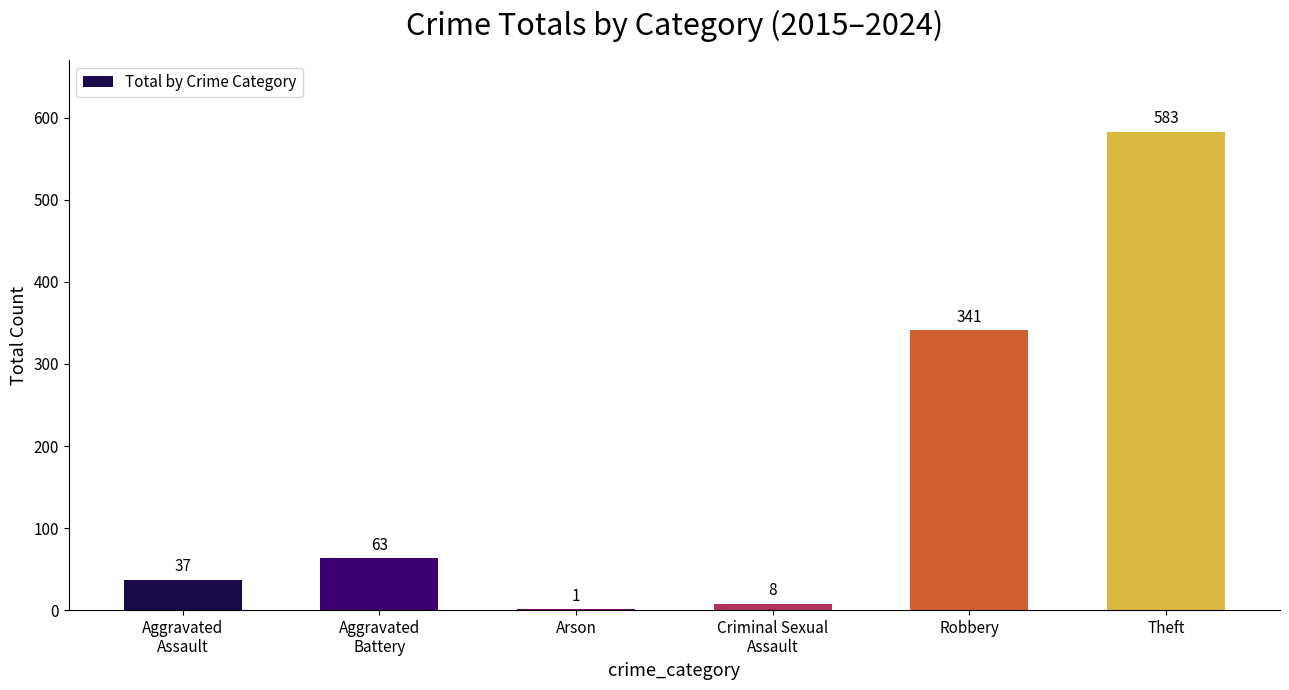

Is it true that the value at Robbery is 134?

False